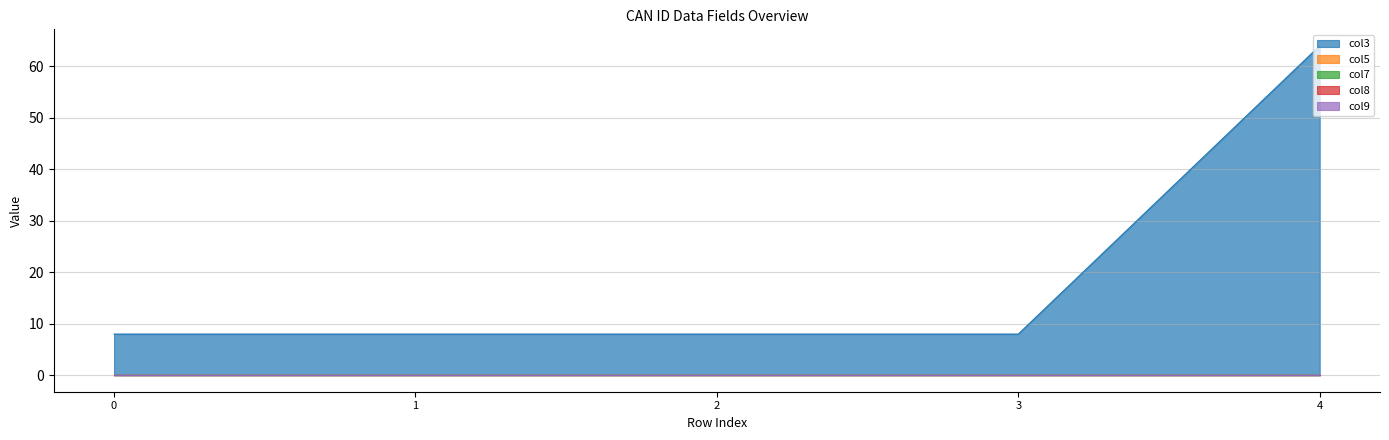

What are all the series names shown in the legend?

col3, col5, col7, col8, col9